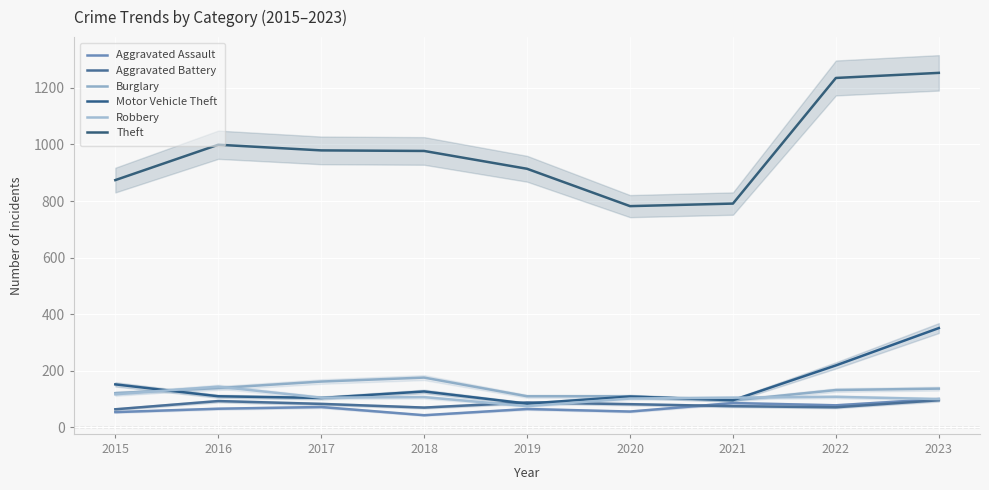

Which series has the largest total across all categories?

Theft